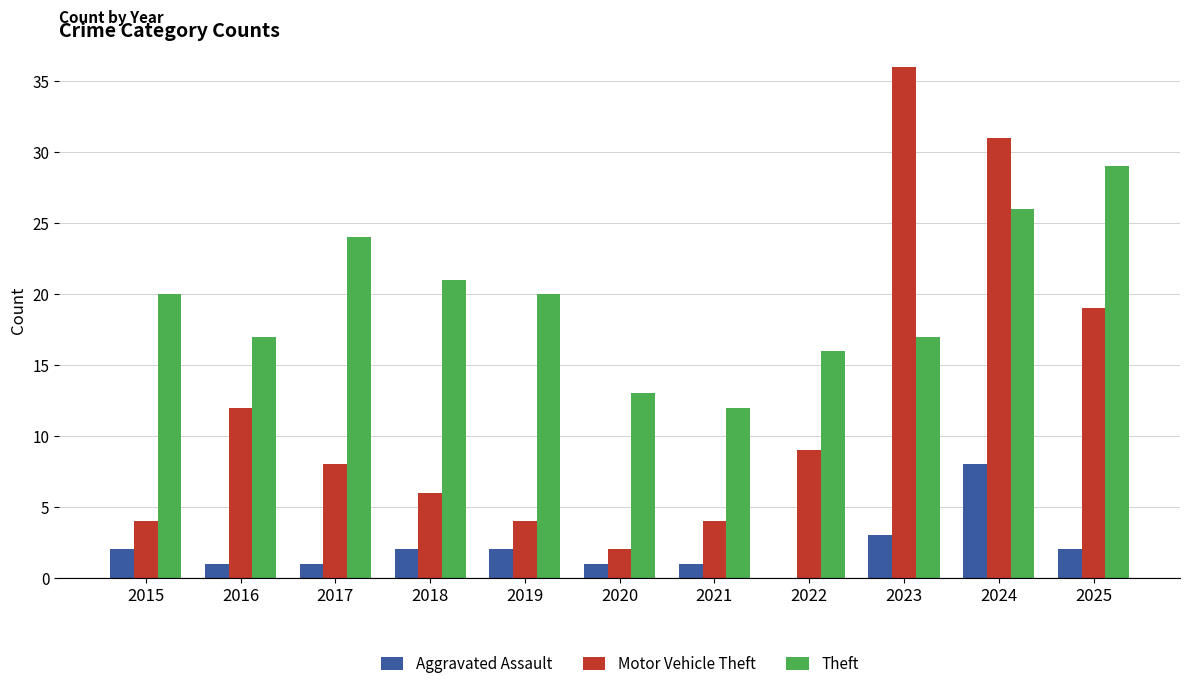

What is the sum of the Aggravated Assault values at 2023 and 2024?

11